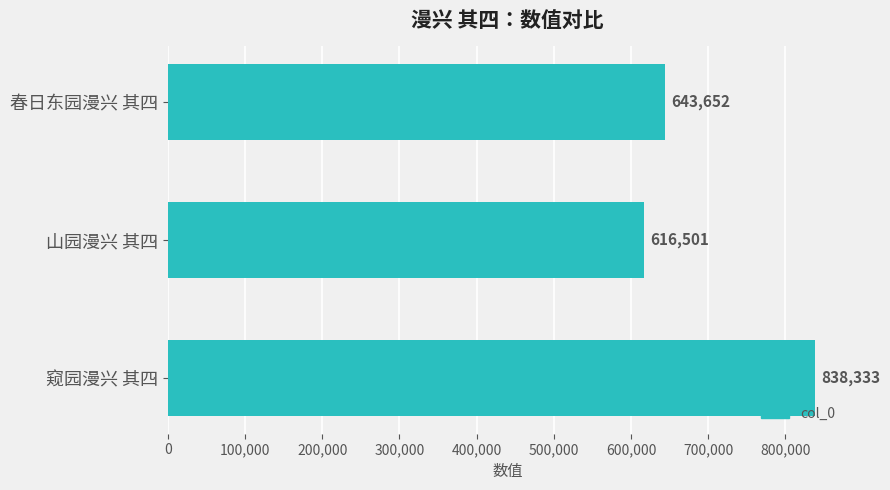

At which category does the chart reach its minimum across all series?

山园漫兴 其四